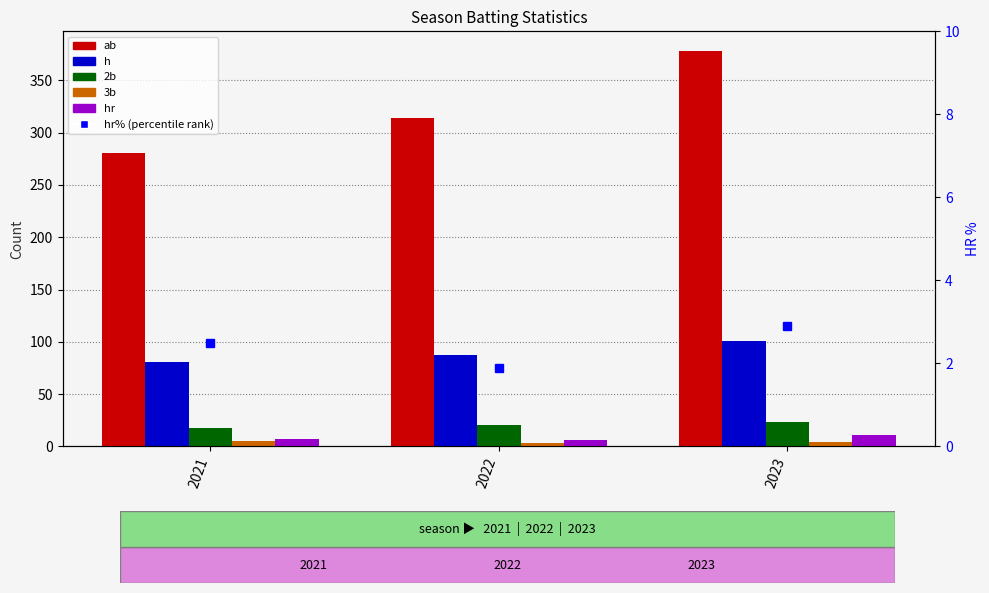

Which series has the largest total across all categories?

ab